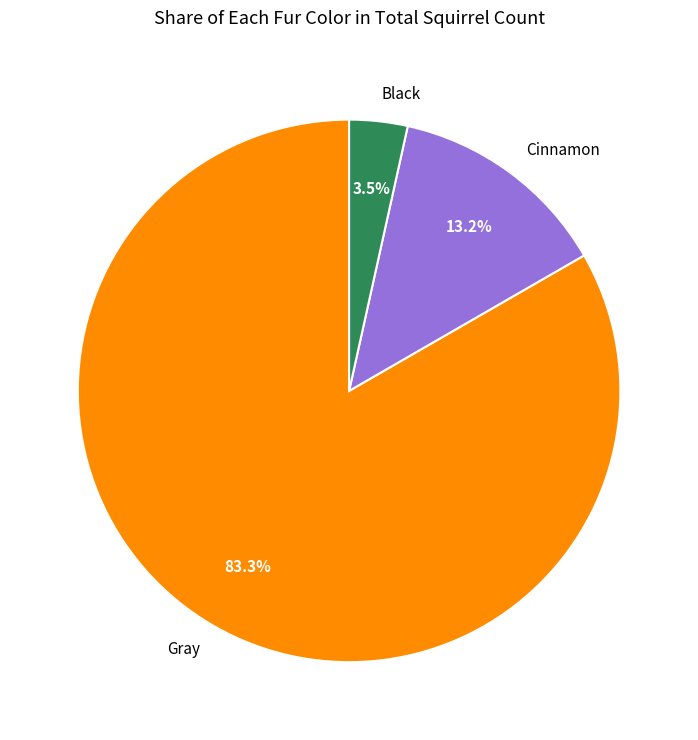

Is it true that Black is 17% of the pie?

False